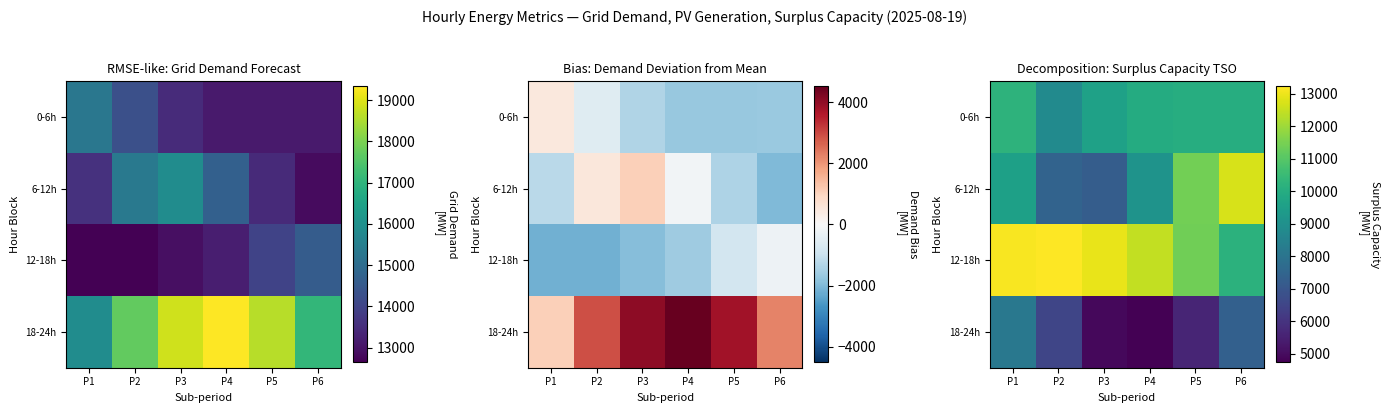

Which category has the highest value across all series?

P2